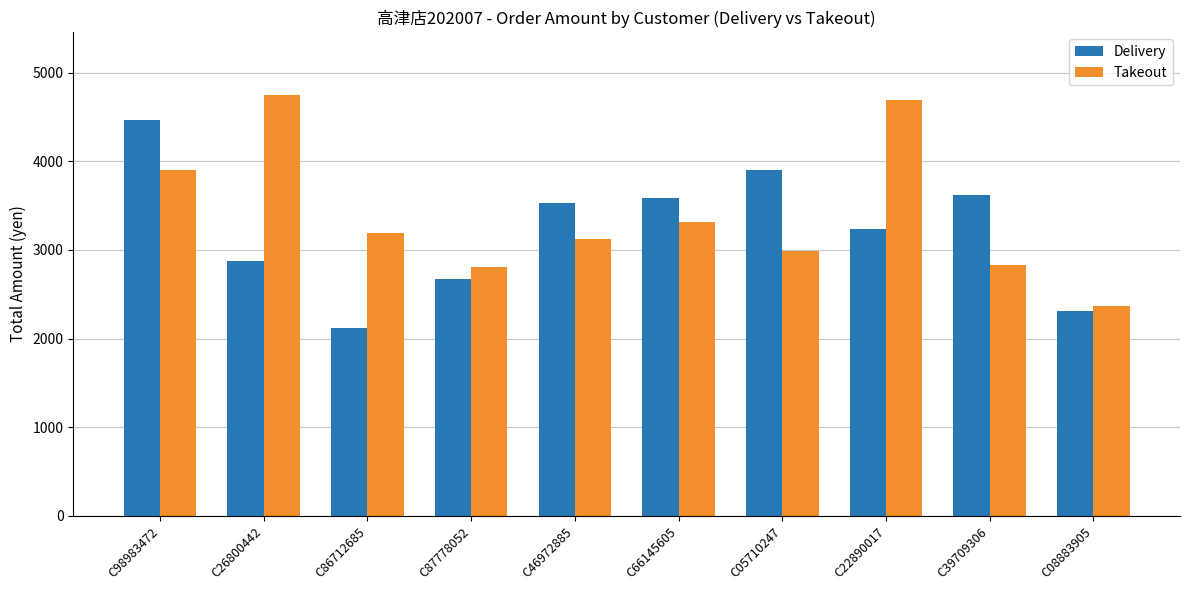

Is it true that Takeout equals 566 at C39709306?

False